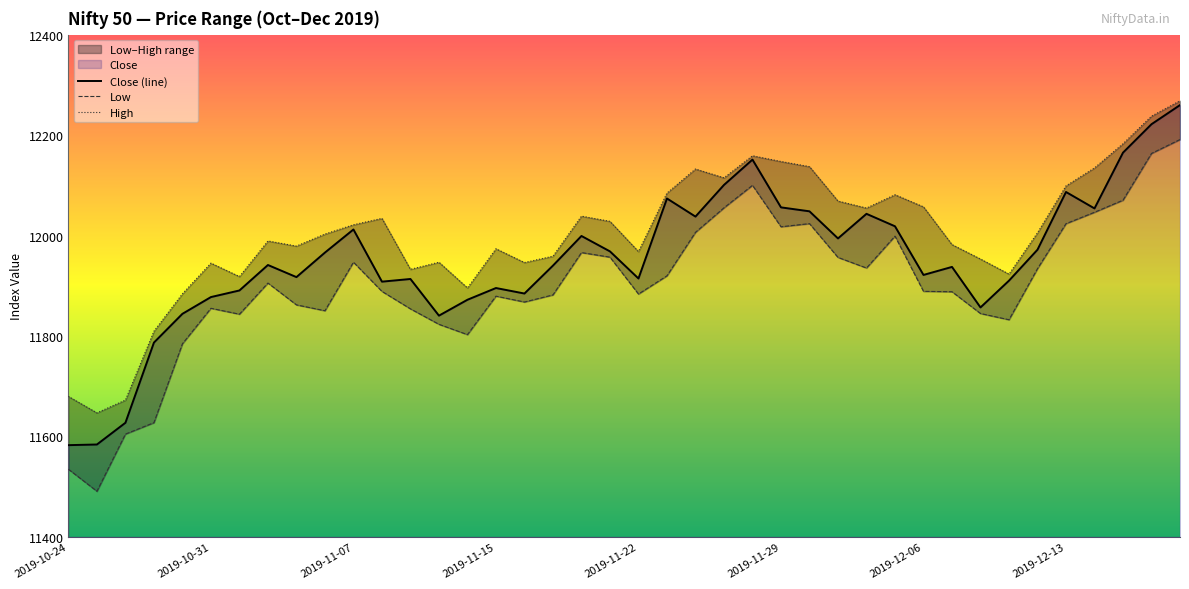

True or false: Close (line) has a value of 21021.1 at 2019-11-22.

False